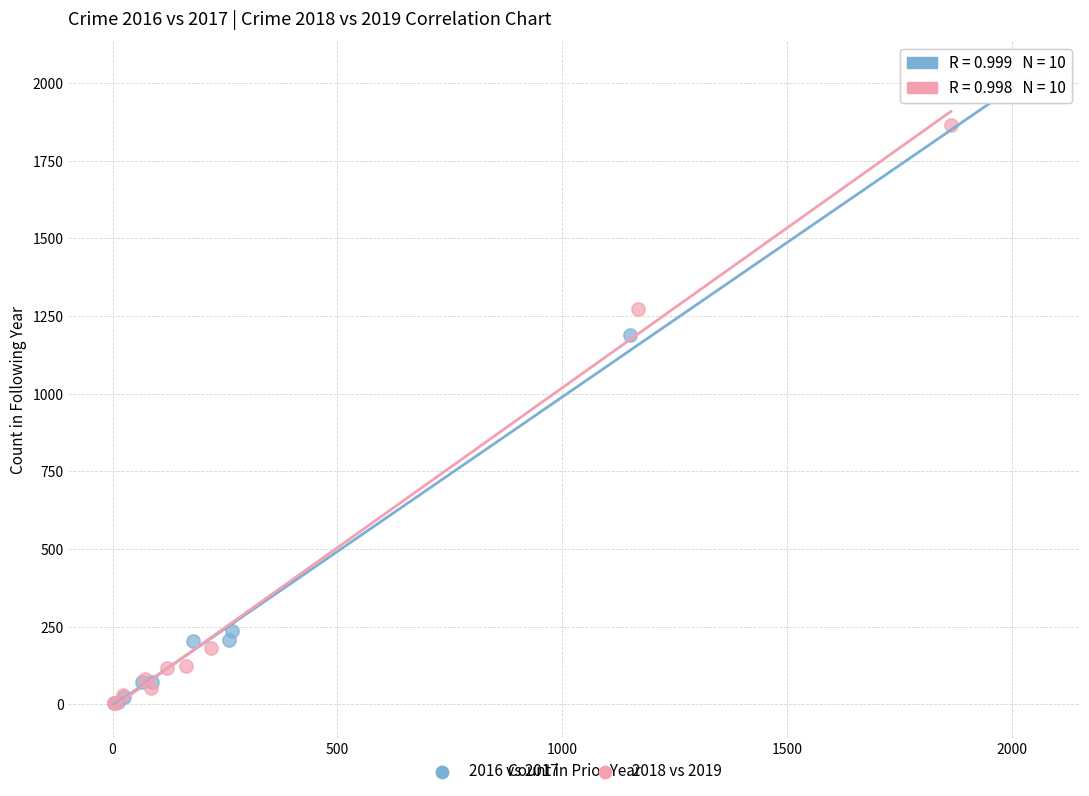

Which series has the largest Y range (max minus min)?

2016 vs 2017